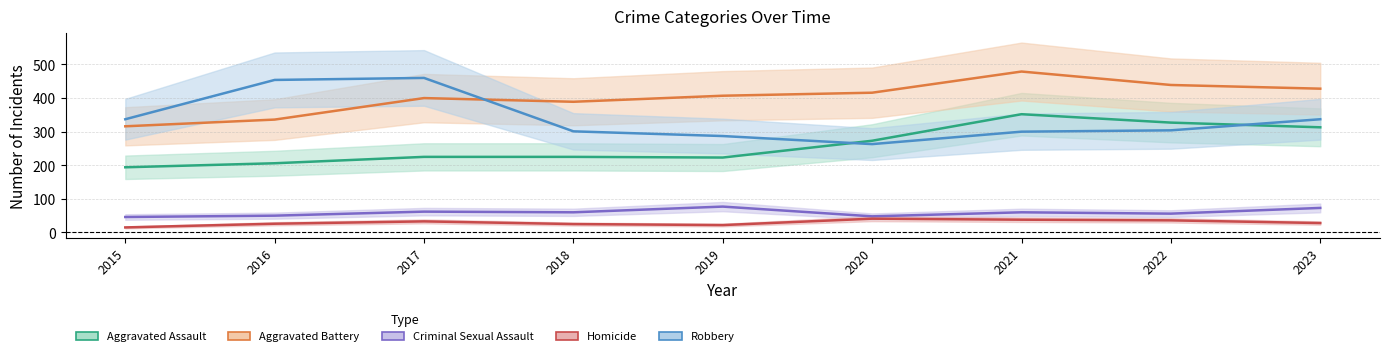

List the labels in order of Homicide value, largest first.

2020, 2021, 2022, 2017, 2023, 2016, 2018, 2019, 2015